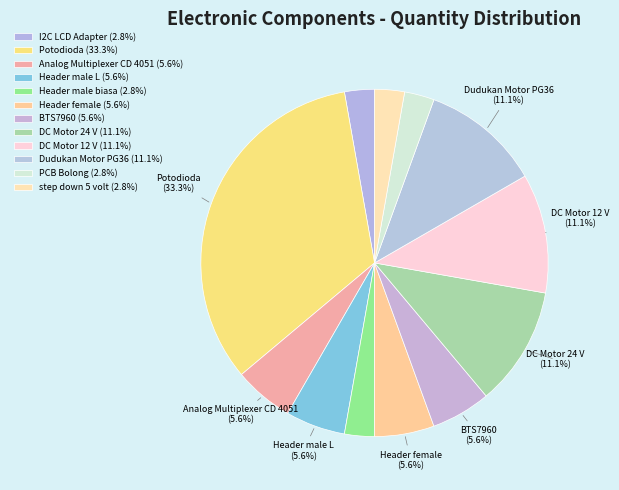

What is the total percentage of Header male L and DC Motor 12 V?

16.7%